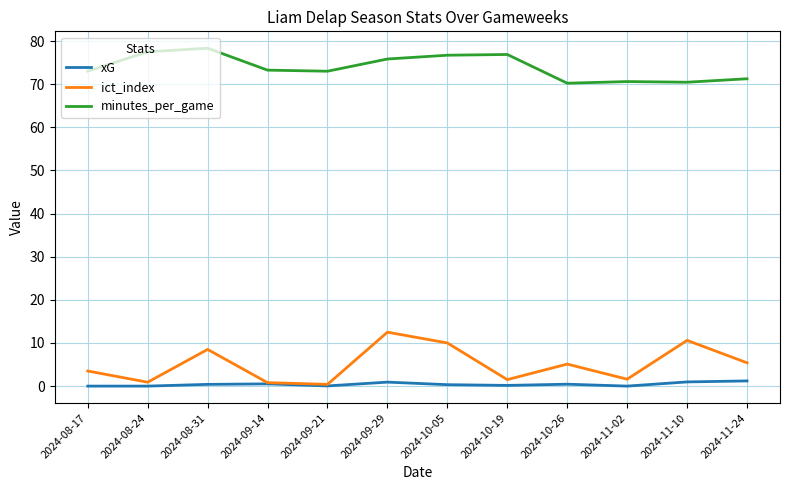

Which series has the largest range (max minus min)?

ict_index